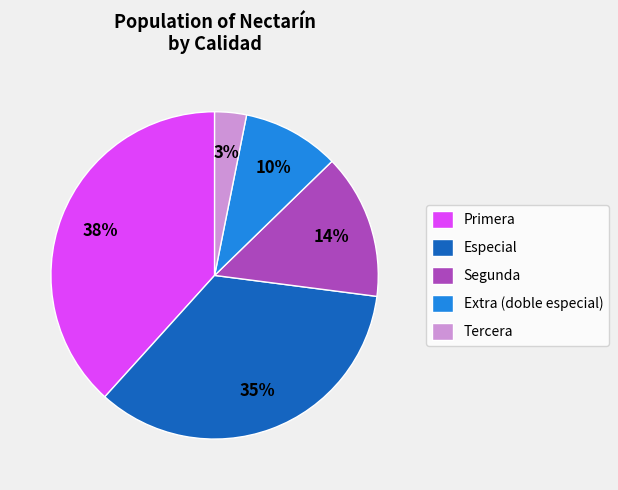

What is the ratio of the value at Segunda to the value at Primera?

0.4